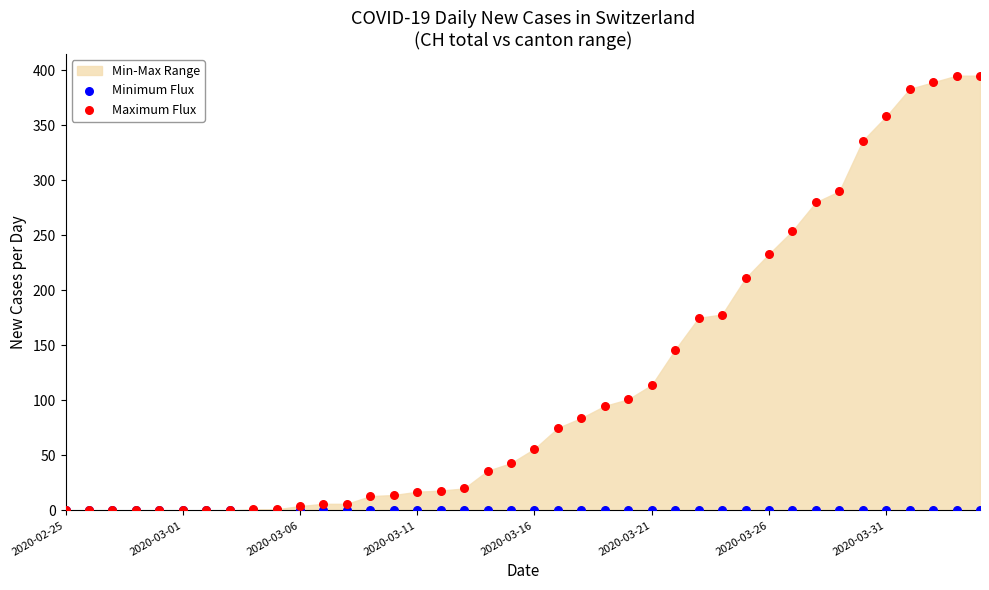

In the Maximum Flux series, what Y value is closest to 197?

211